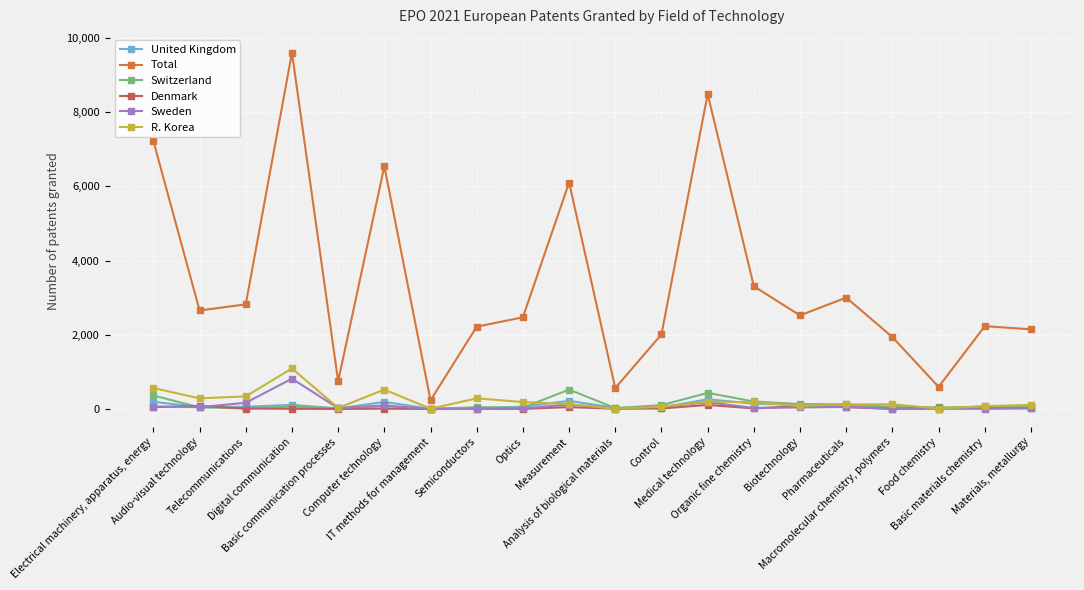

What is the highest value of the Sweden series?

819